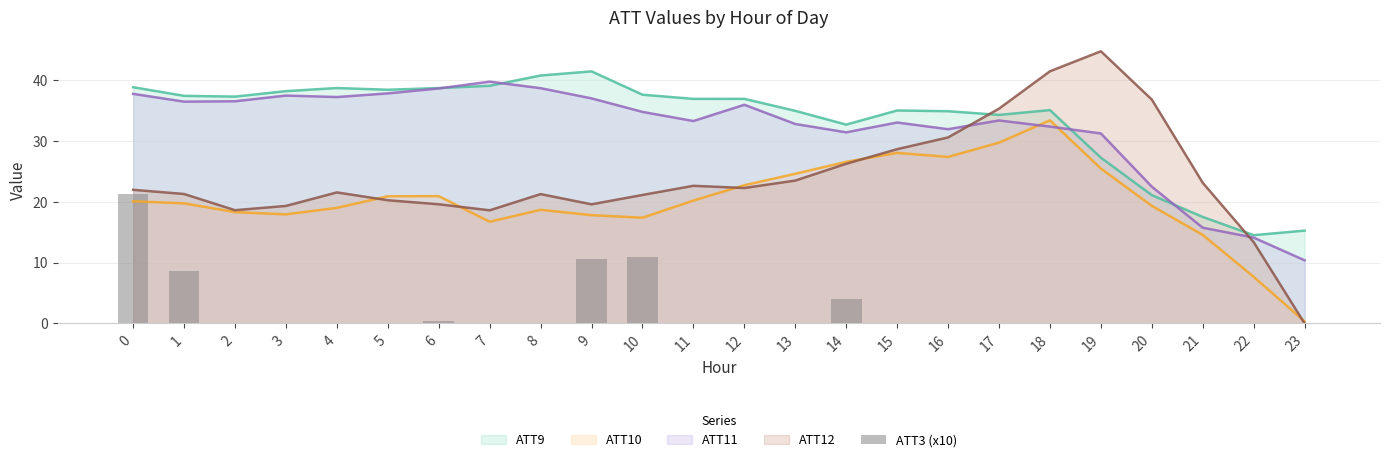

True or false: ATT11 and ATT12 cross at least once.

True